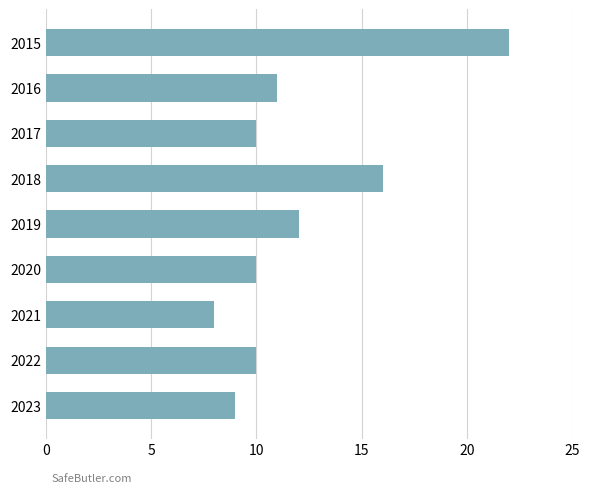

The chart shows a value of 11 at 2016. True or false?

True